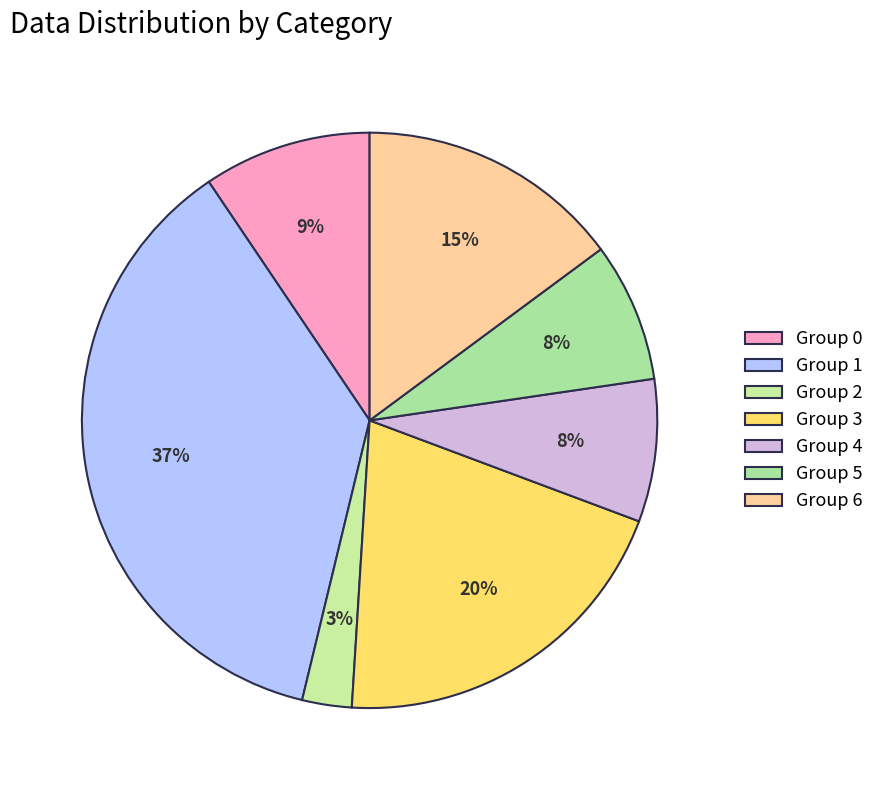

How many slices are in this pie chart?

7